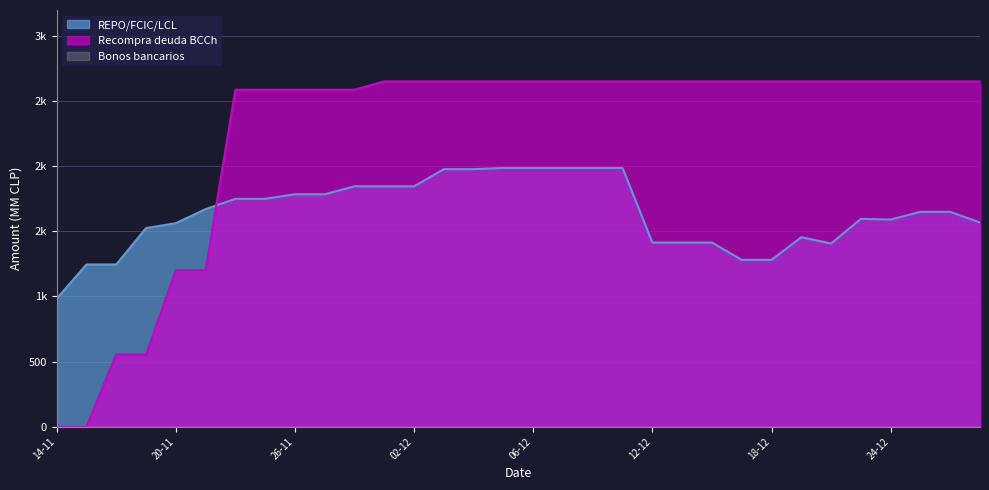

What is the label of the 12th point from the right?

12-12